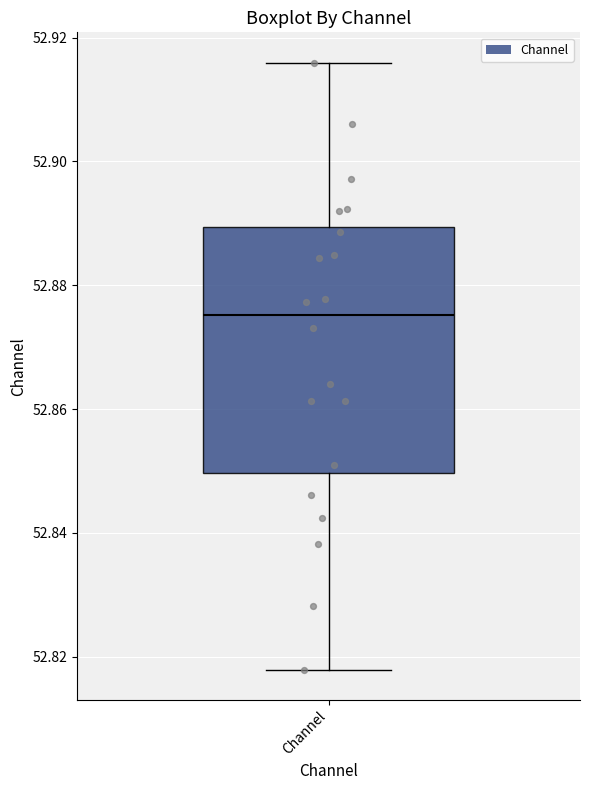

Transcribe this box plot: give where the median line is, the range the box spans, and where the two whiskers end, as read against the y-axis. The values are not printed on the chart, so give them approximately, as read against the axis.

median 52.876, box 52.850 to 52.890, whiskers 52.818 to 52.916